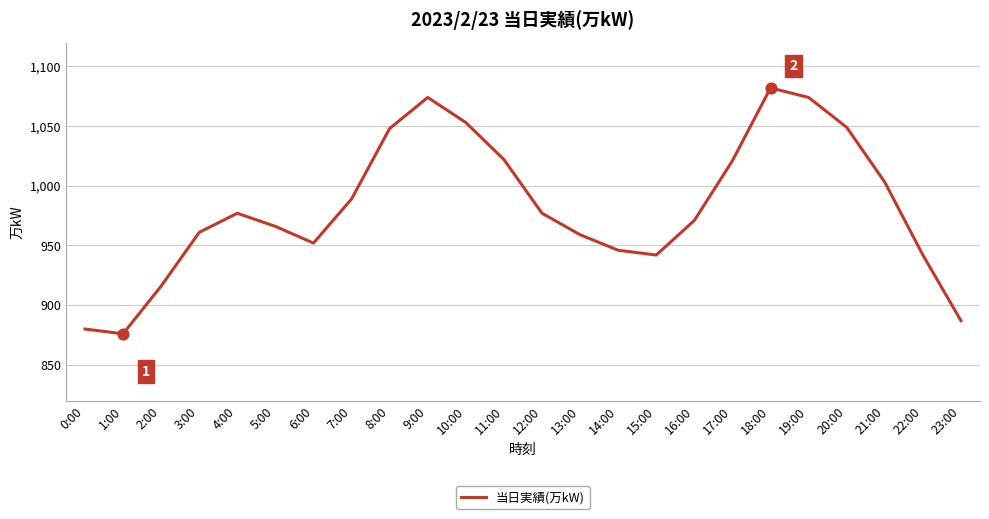

Approximately how many times larger is the value at 13:00 compared to 6:00?

1.0